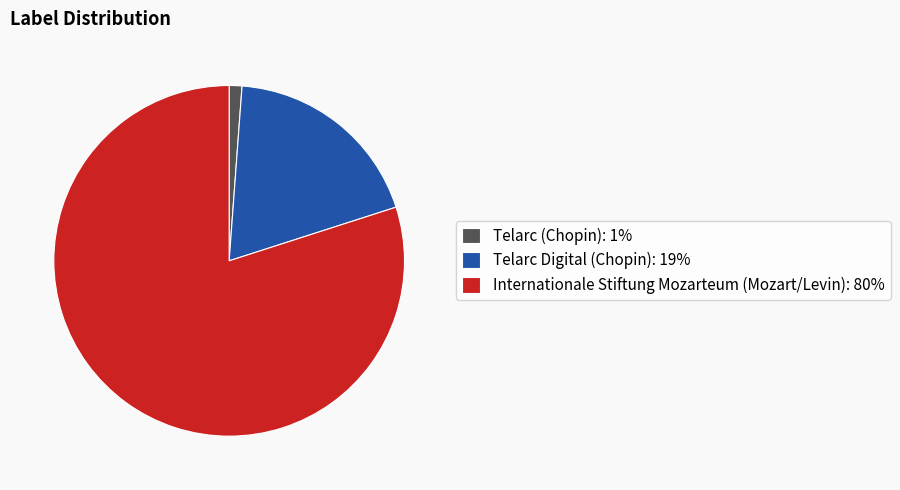

Count the number of slices in the pie.

3